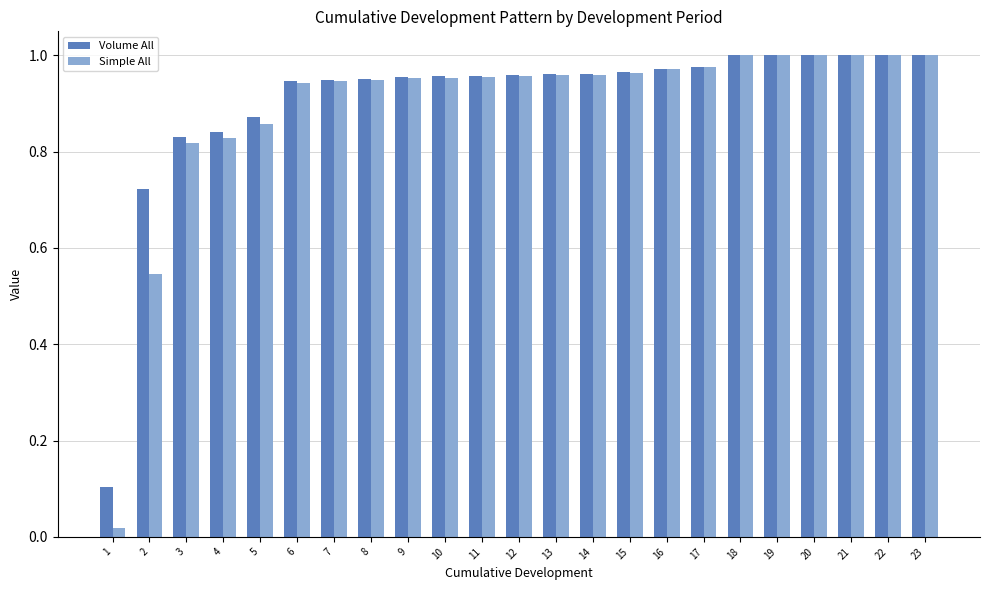

What is the total value across all series at 1?

0.1